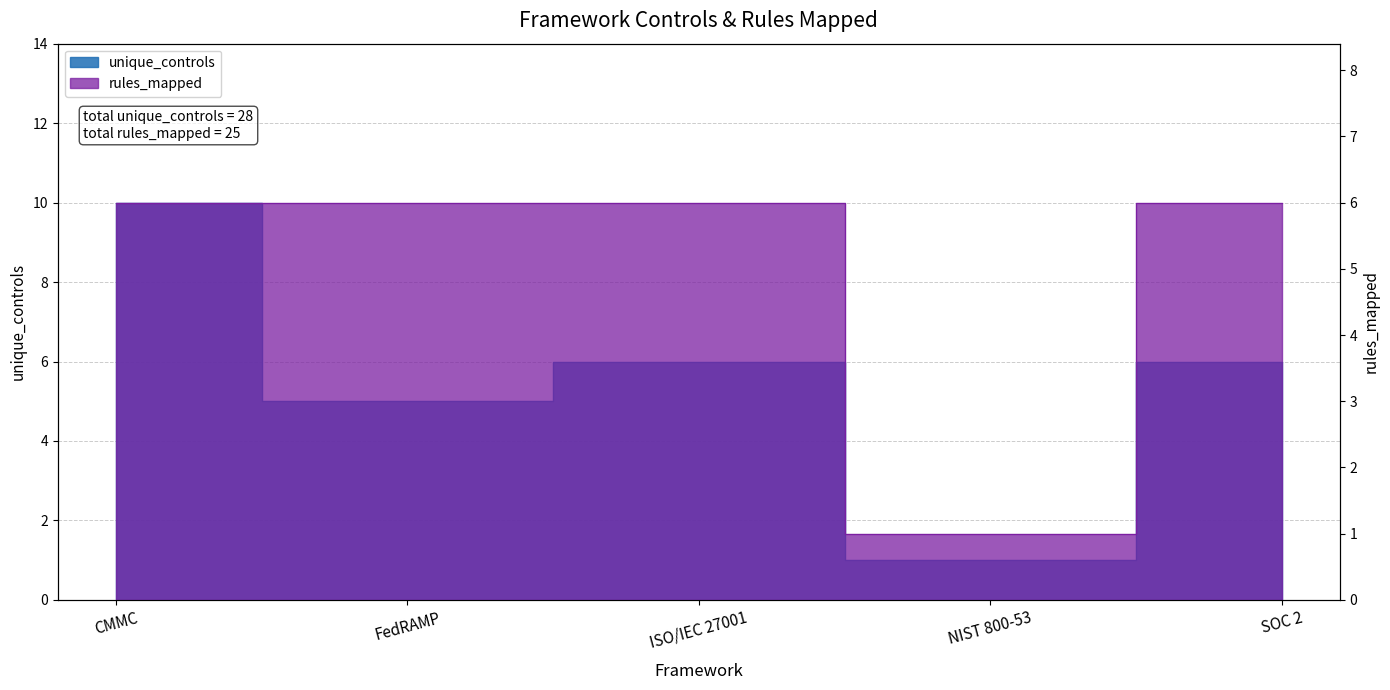

Which series has the largest range (max minus min)?

unique_controls